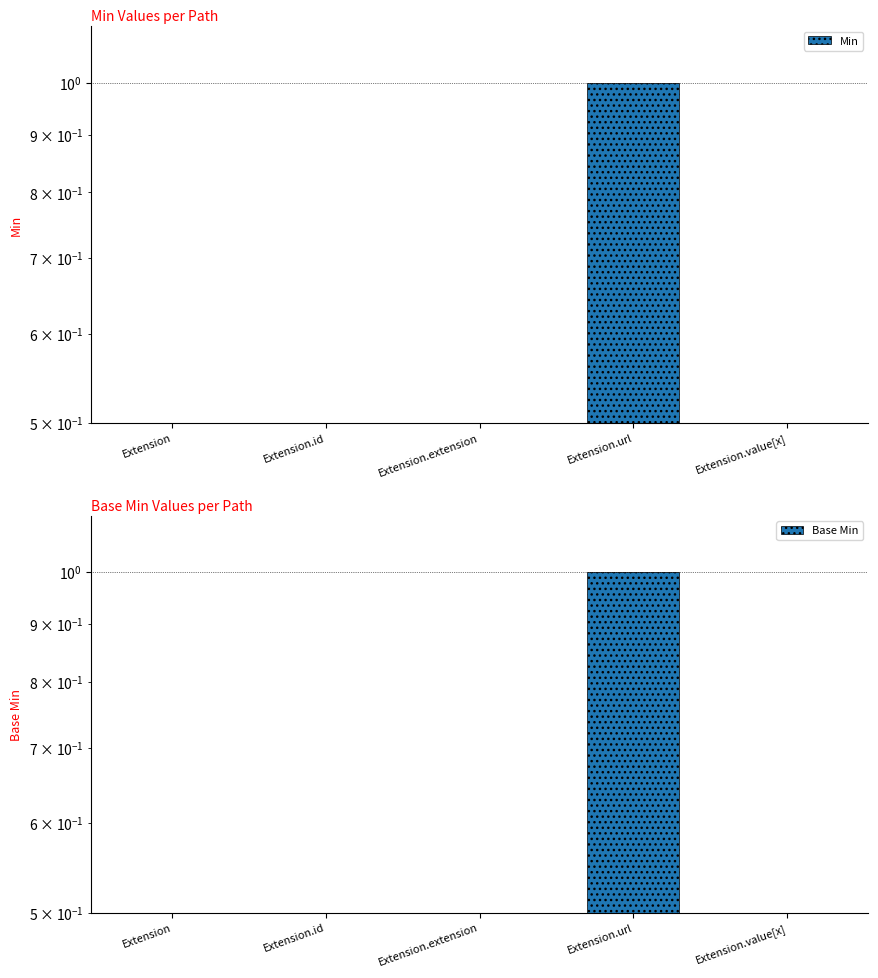

What are all the series names shown in the legend?

Min, Base Min